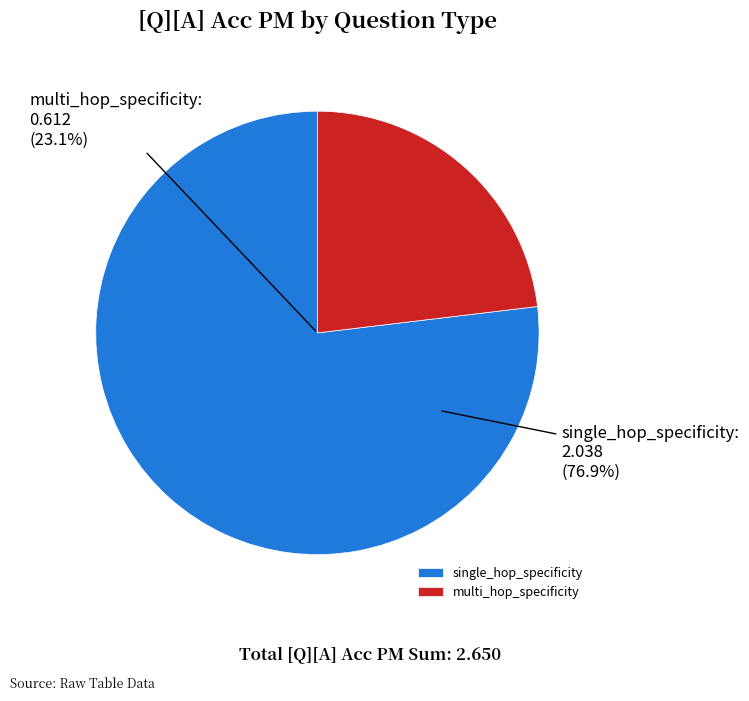

Which has a higher value, multi_hop_specificity or single_hop_specificity?

single_hop_specificity